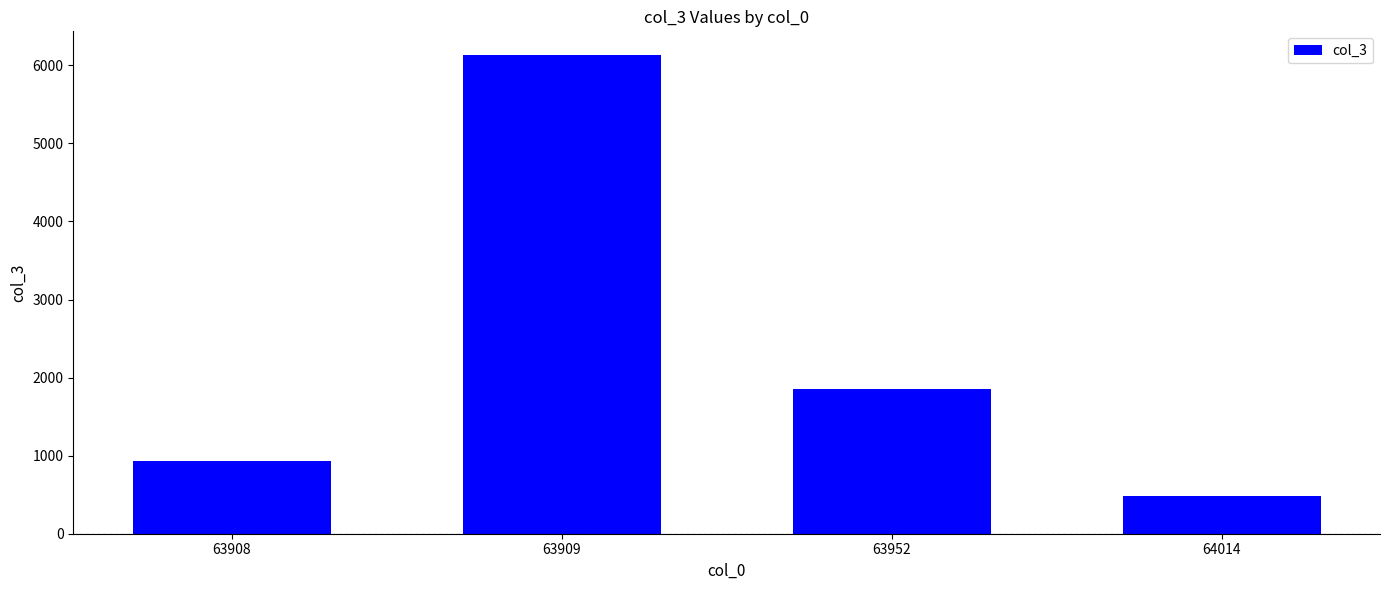

Are the bars grouped side by side (vs. stacked)?

No